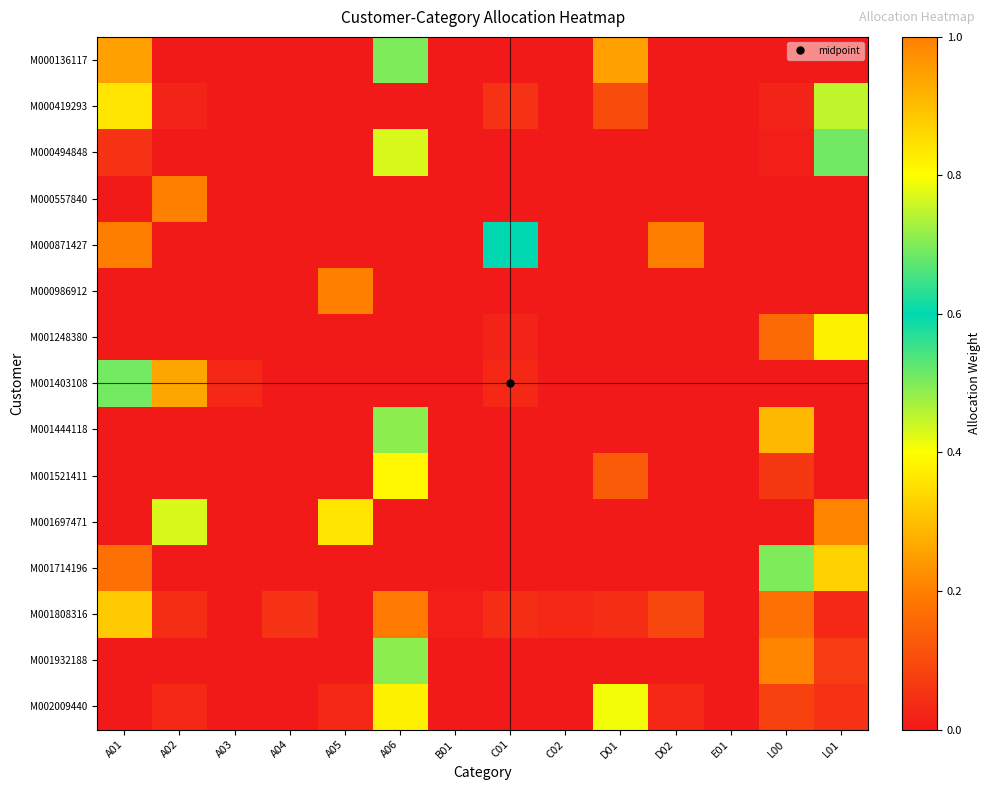

Rank the series by their maximum value, from lowest to highest.

M001808316, M002009440, M001697471, M000419293, M000136117, M001714196, M000494848, M000871427, M001403108, M001444118, M001932188, M001521411, M001248380, M000557840, M000986912